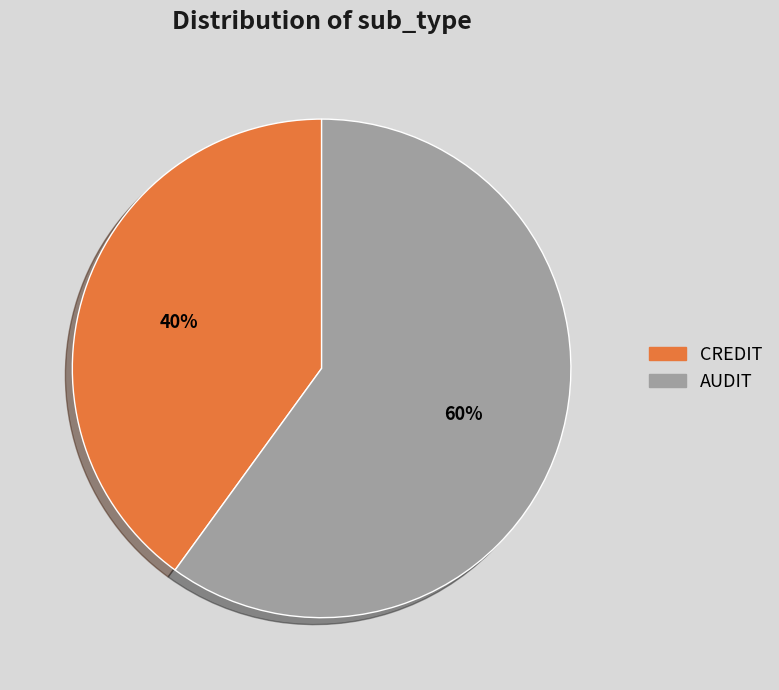

Rank the categories by value from highest to lowest.

AUDIT, CREDIT